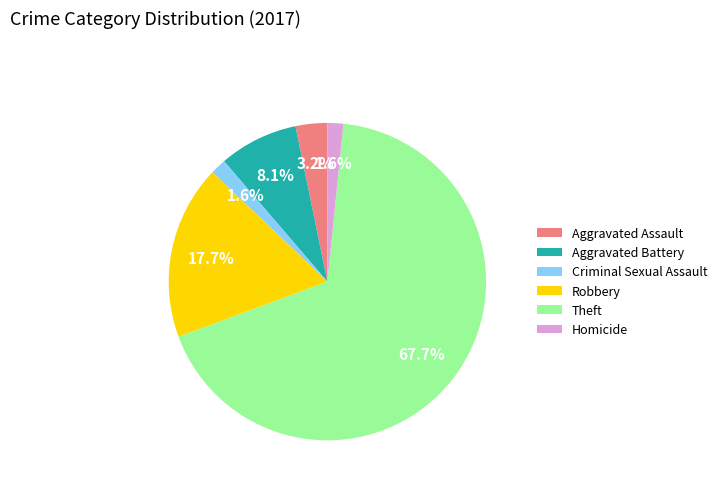

Is it true that Theft is 68% of the pie?

True